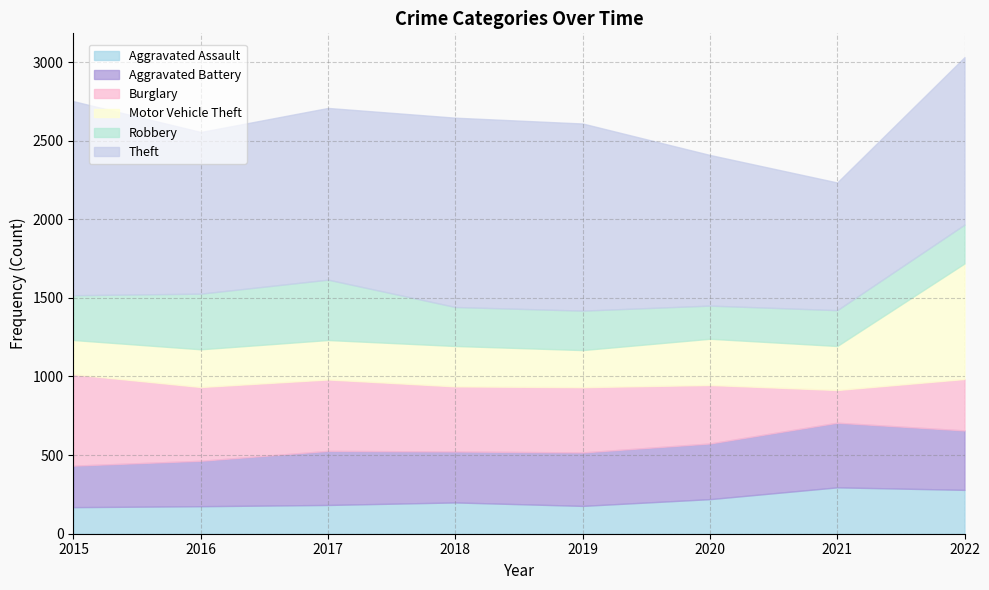

Reading left to right, what are all the values shown in this chart?

Aggravated Assault: 169	175	183	199	177	220	295	279
Aggravated Battery: 264	289	344	324	340	354	411	378
Burglary: 581	469	454	414	415	372	208	327
Motor Vehicle Theft: 218	240	251	257	236	294	280	735
Robbery: 285	354	384	248	251	211	228	247
Theft: 1234	1028	1092	1204	1190	958	812	1065